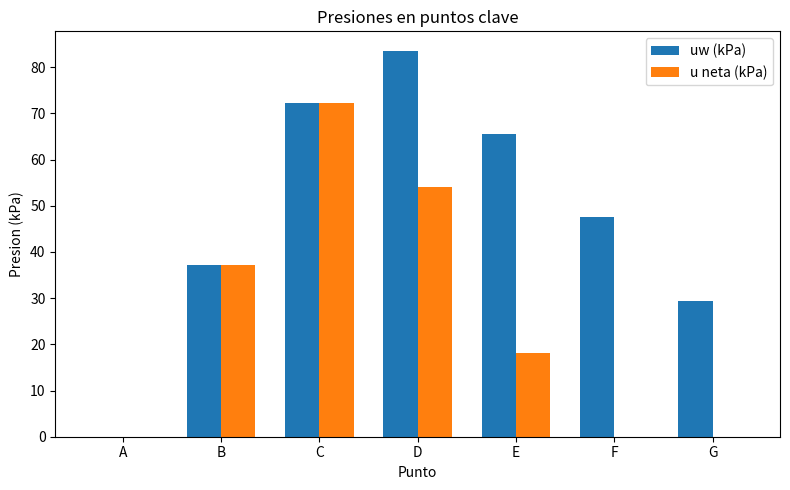

Which series has the largest total across all categories?

uw (kPa)